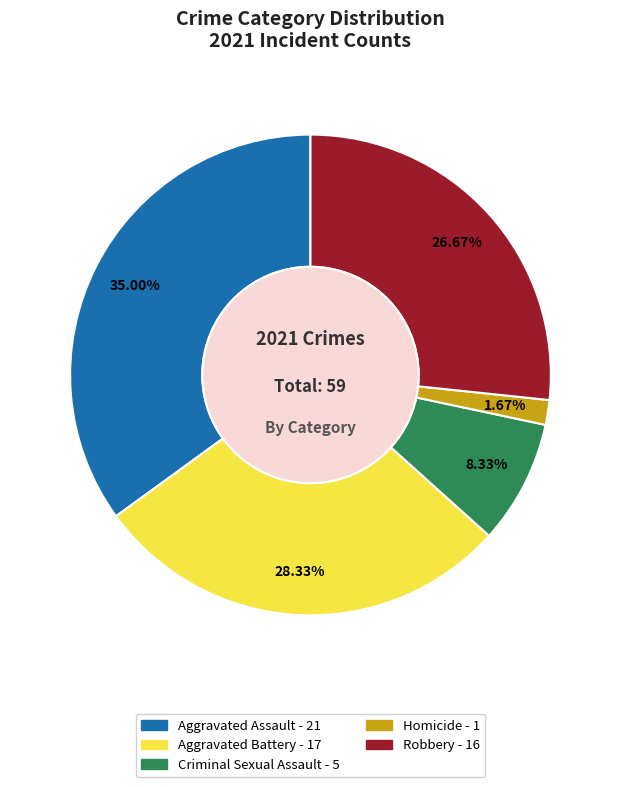

Does Aggravated Battery account for over 50% of the chart?

No